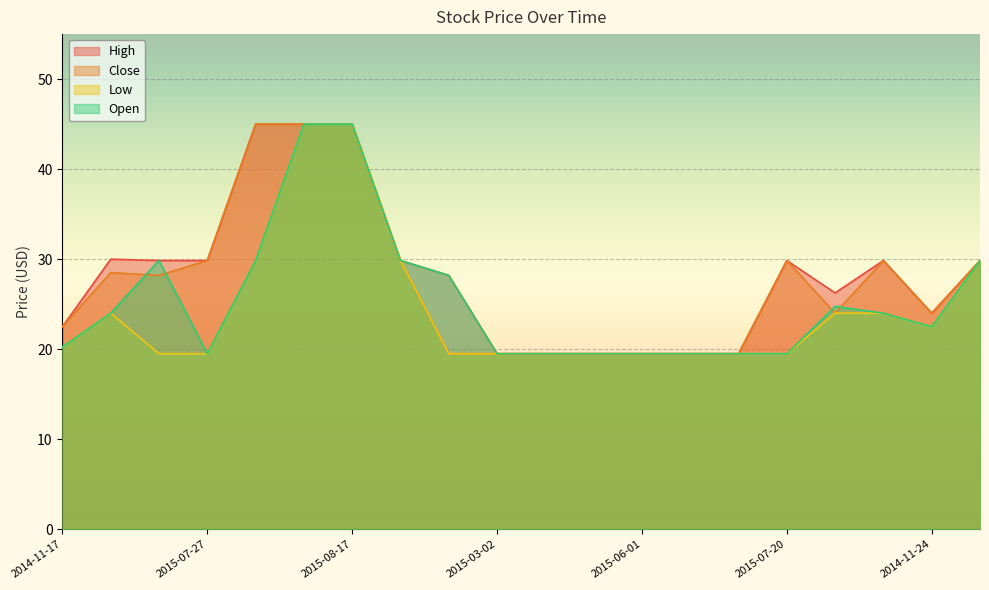

In Low, how many points are lower than both neighbors (excluding endpoints)?

1